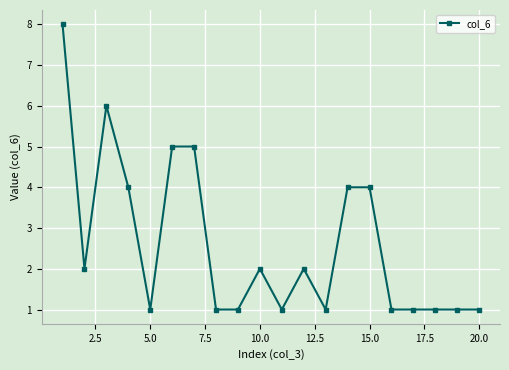

How many values are between 1 and 4?

16